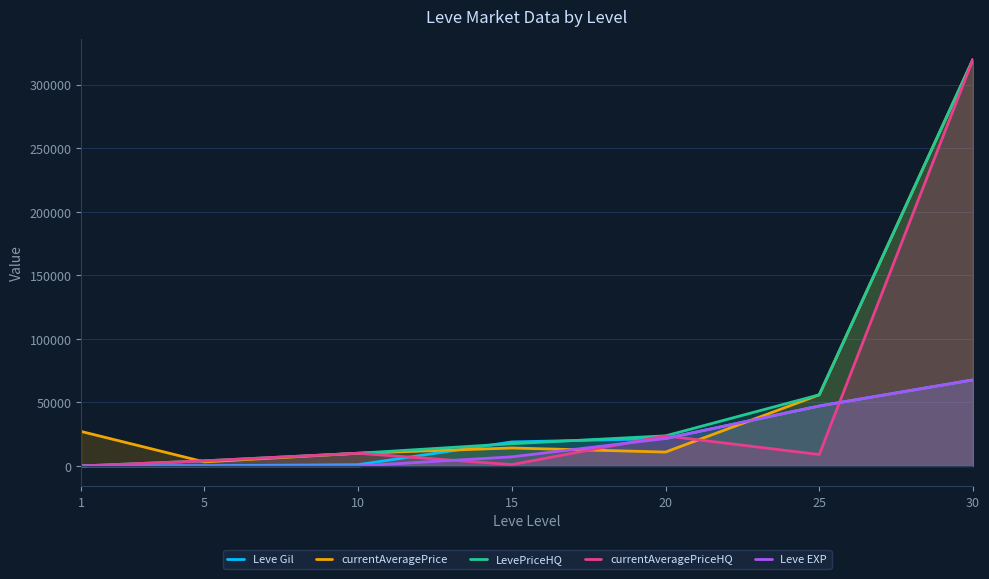

How many lines are shown in the chart?

5